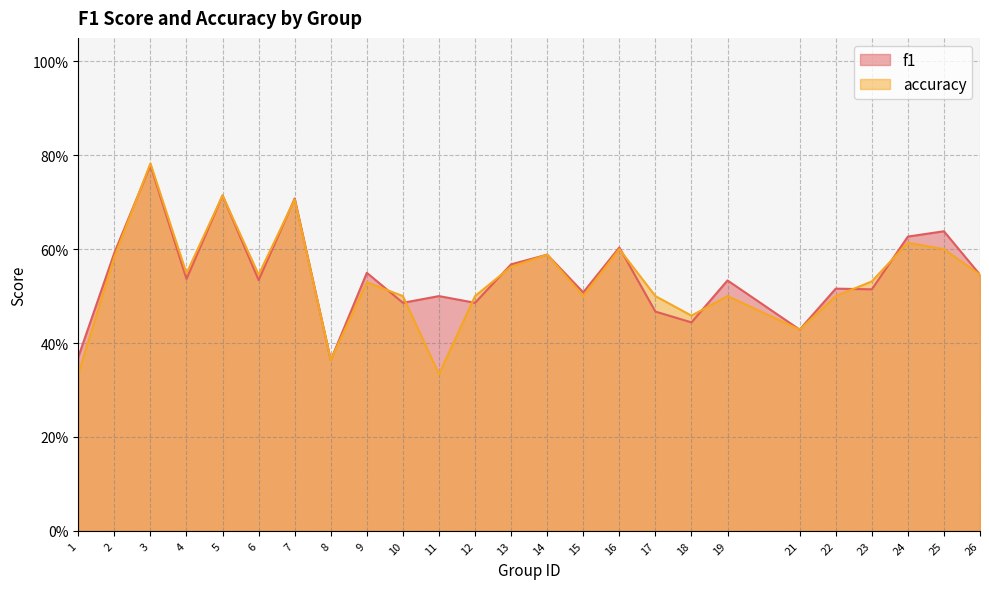

The accuracy series shows 0.6 at 8. True or false?

False